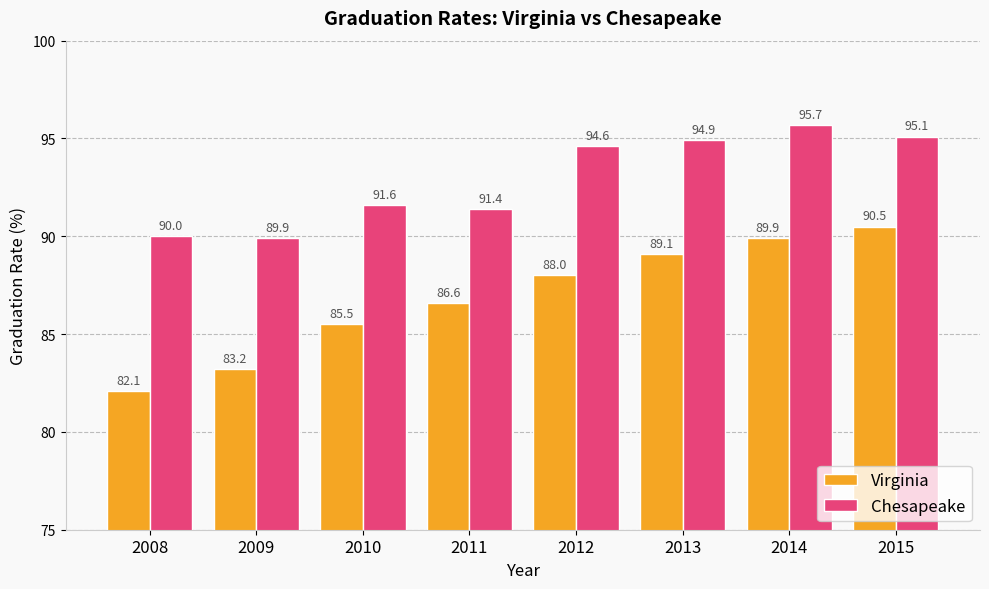

Read the Chesapeake value at 2010.

91.6